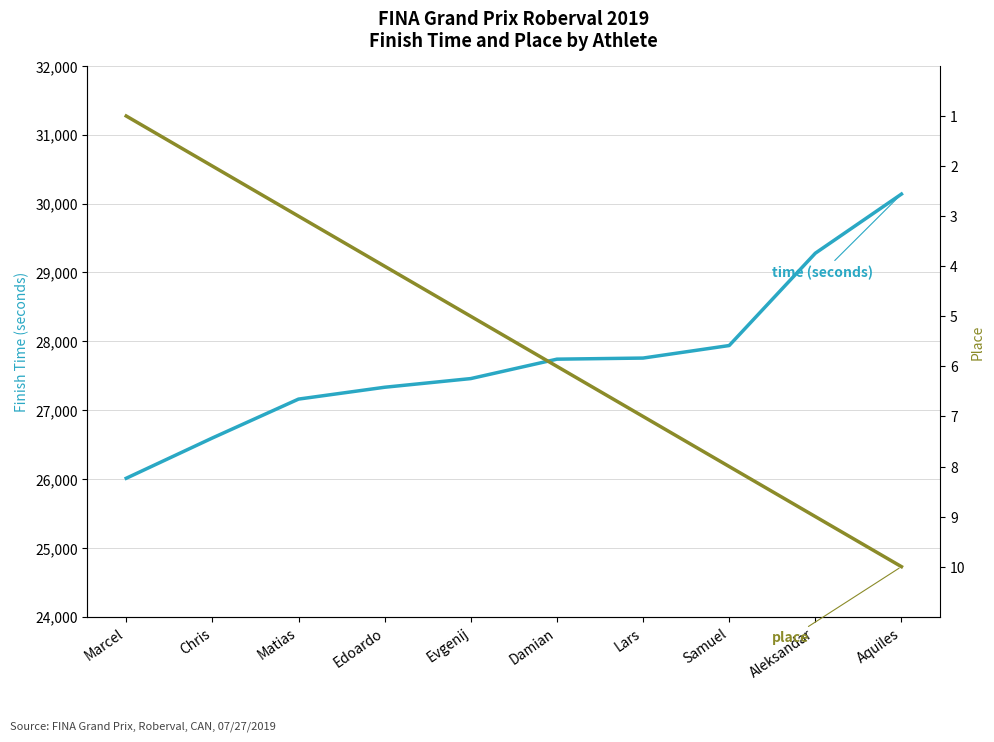

Which has a higher value, Damian or Edoardo?

Damian